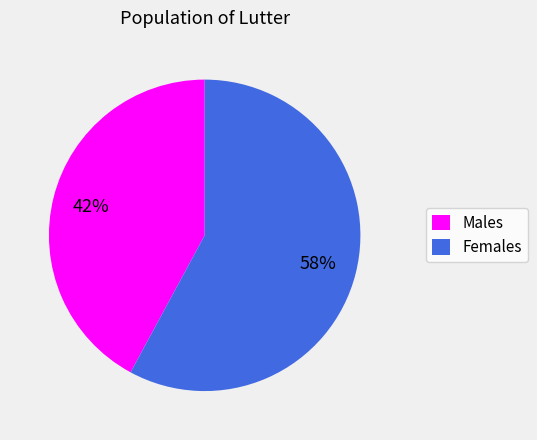

Is the sum of Females and Males greater than half?

Yes